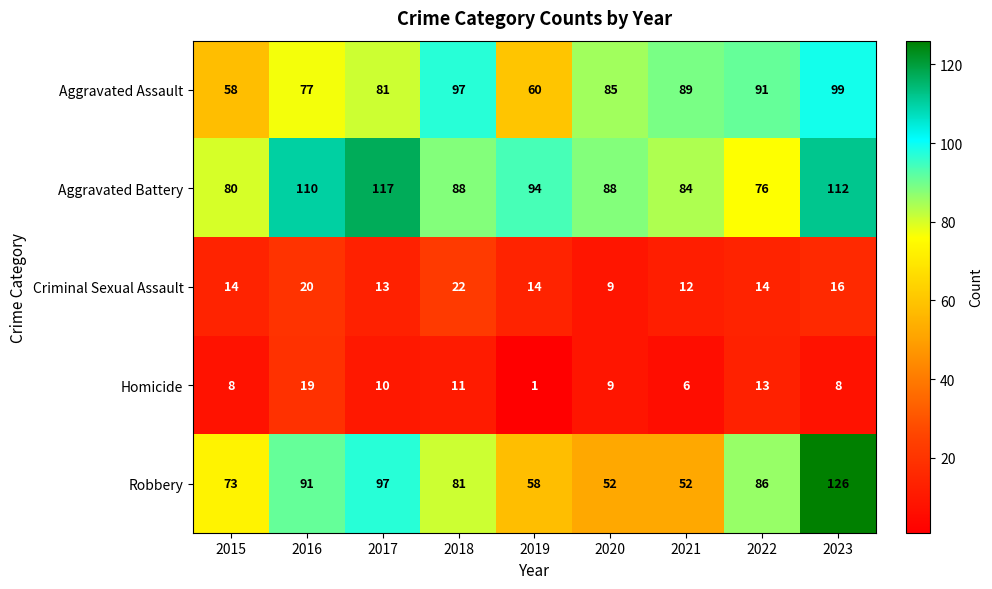

How many data points does each series have?

9